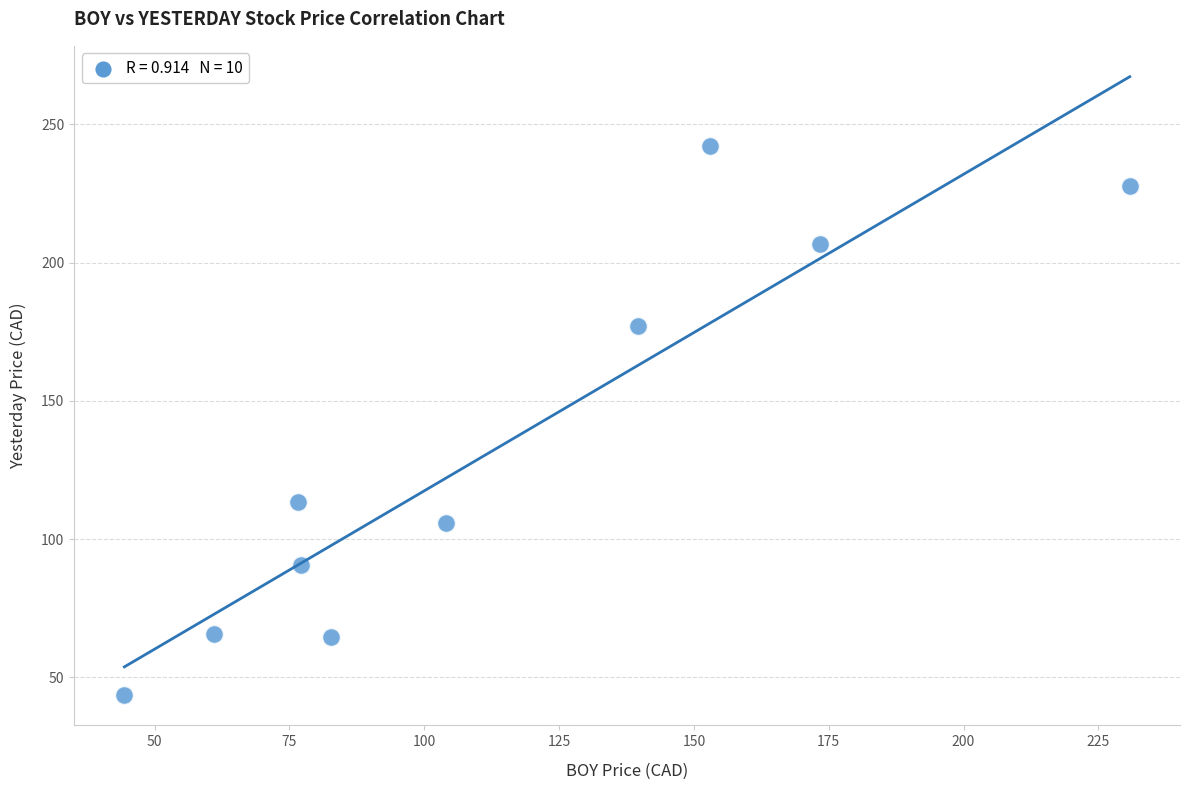

What Y value in the scatter plot is closest to 142?

113.3